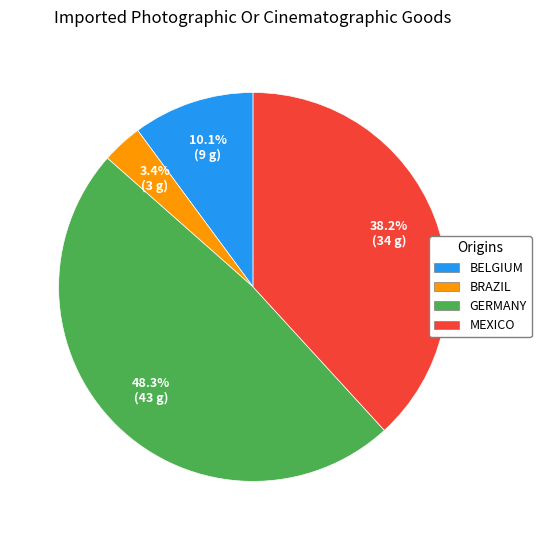

How many slices are in this pie chart?

4